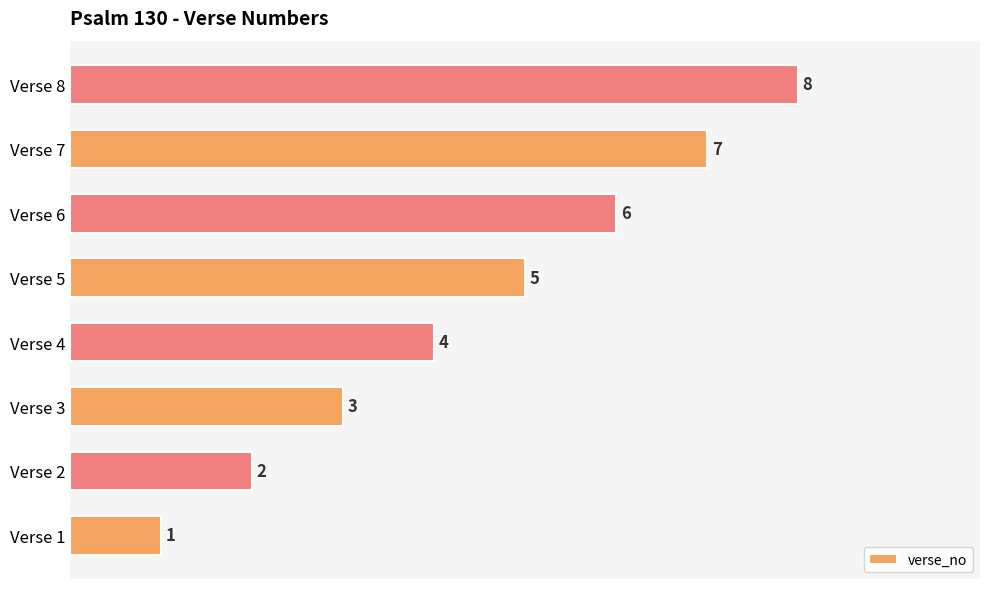

What is the greatest value displayed?

8